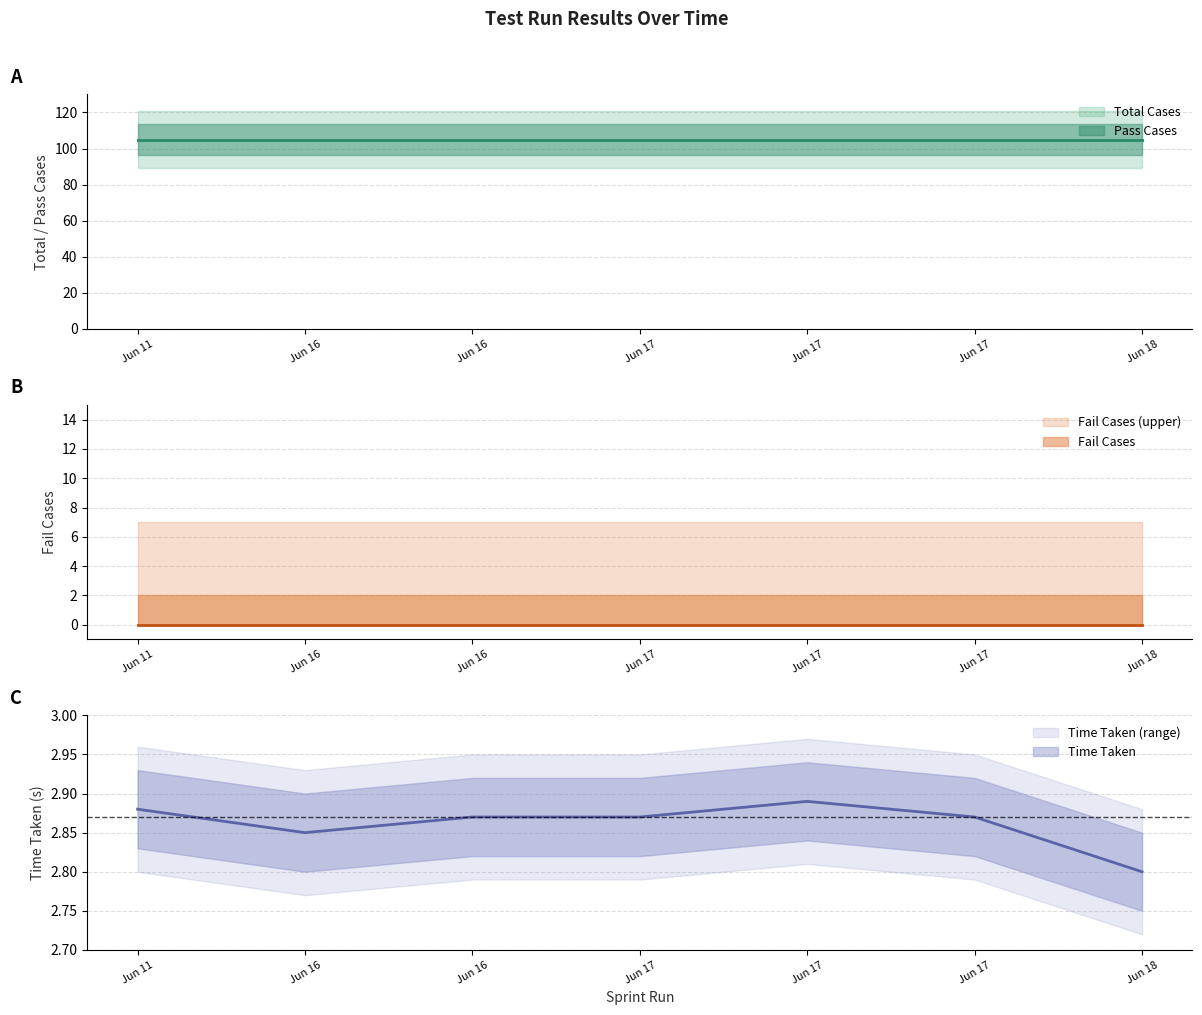

Which series has the largest range (max minus min)?

Time Taken